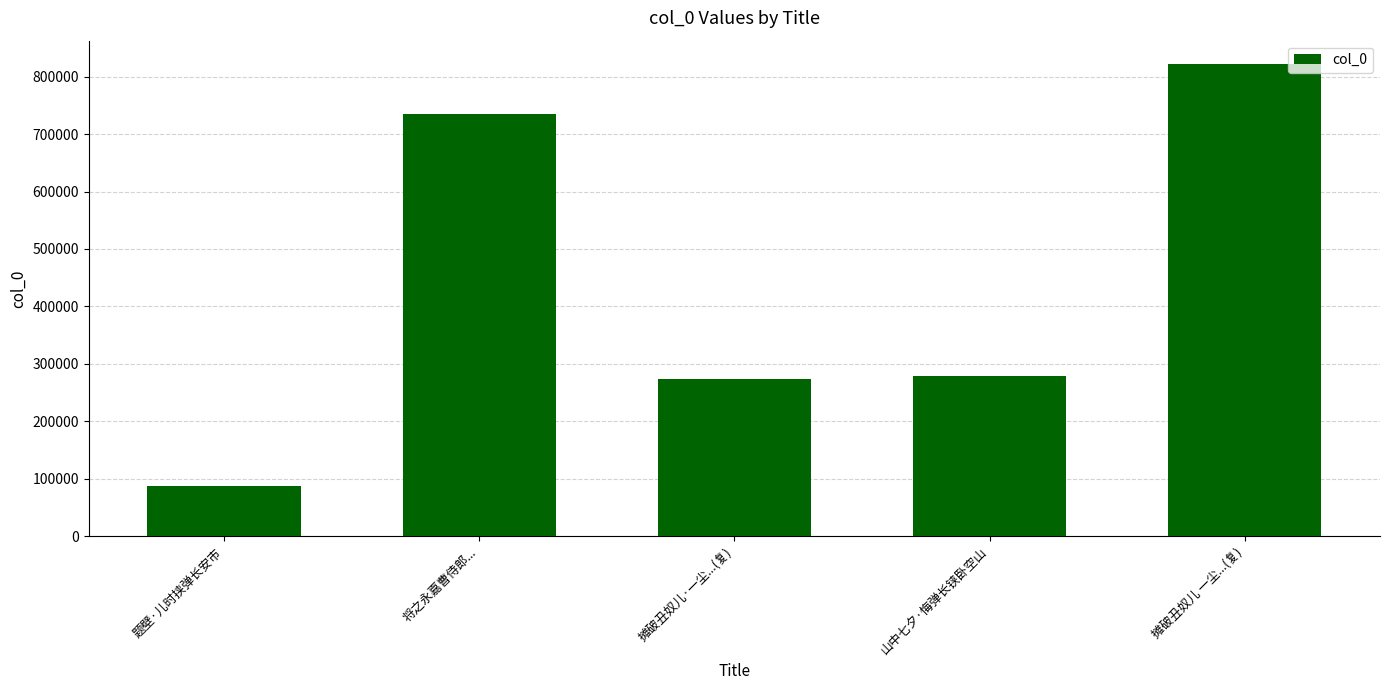

True or false: the data shows 821406 at 摊破丑奴儿 一尘...(复).

True